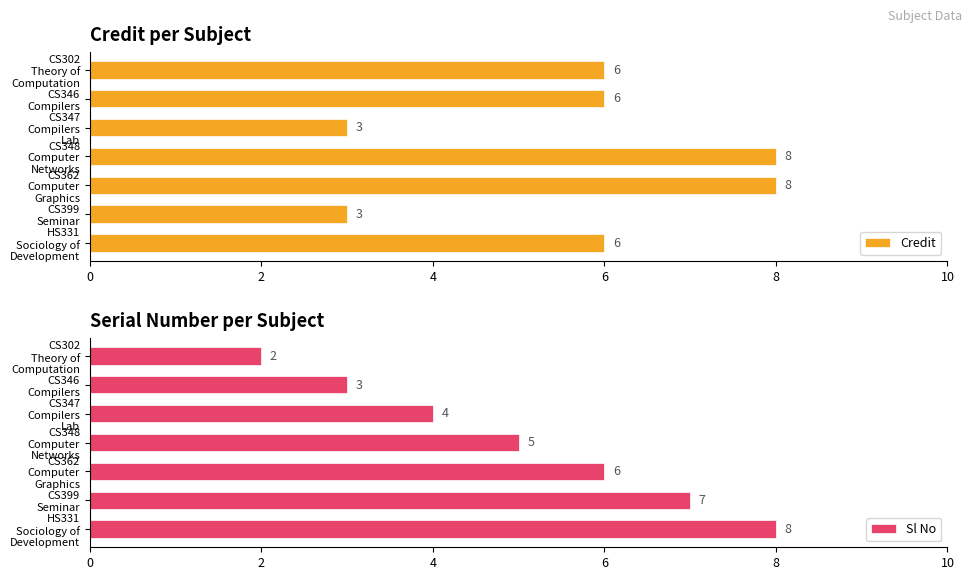

How many data points does each series have?

7